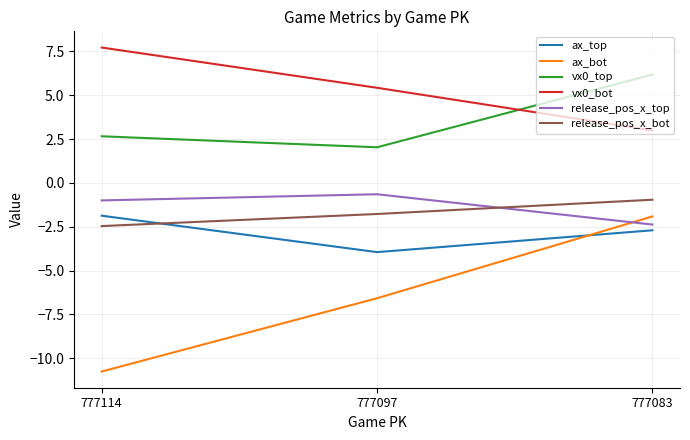

What is the sum of all release_pos_x_top values?

-4.0